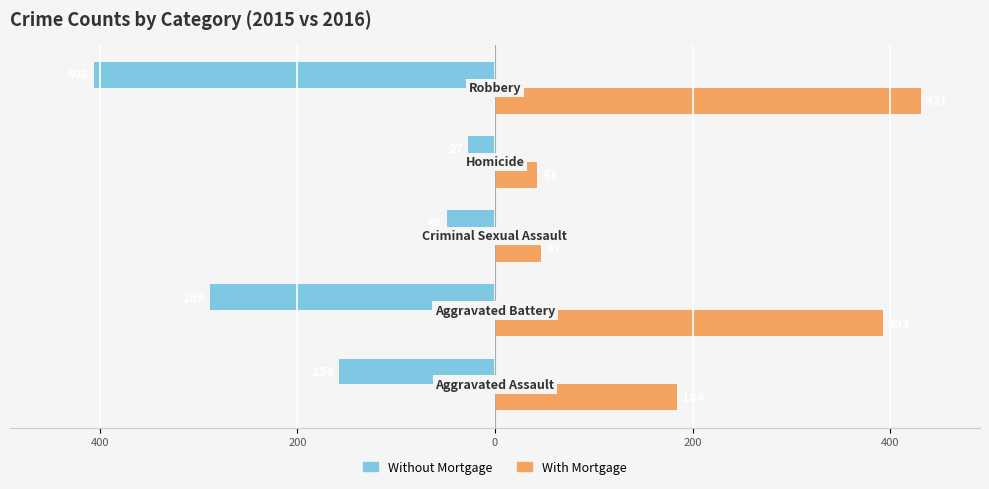

What are all the series names shown in the legend?

Without Mortgage, With Mortgage